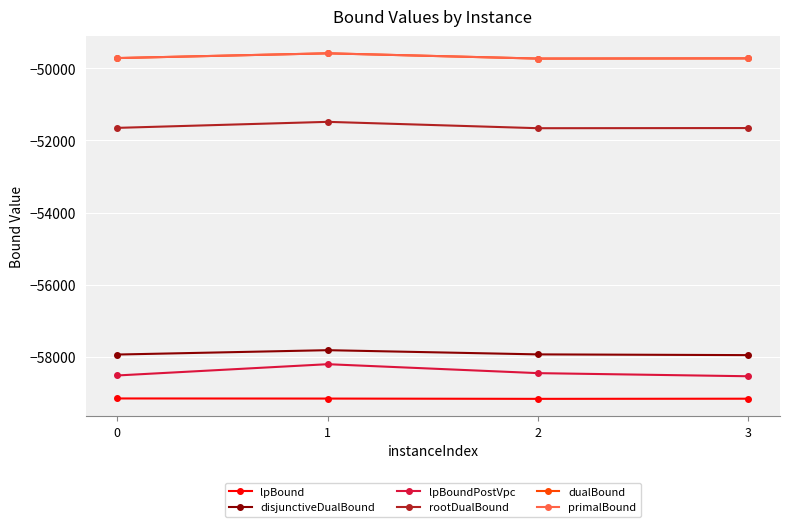

Does the chart have visible grid lines?

Yes